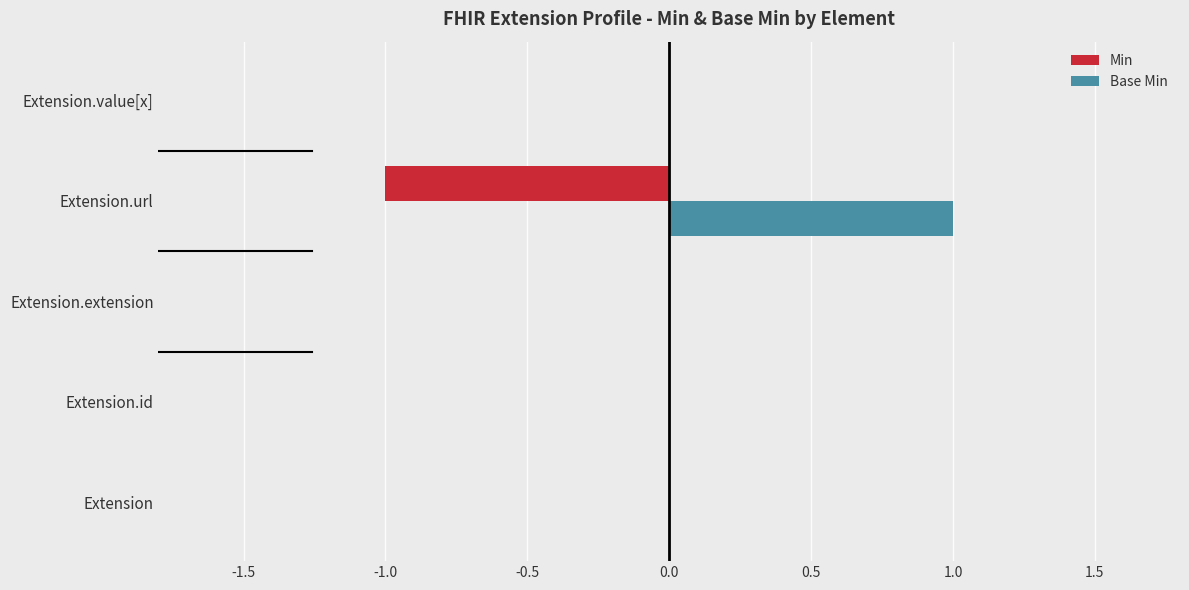

Which series has the largest total across all categories?

Base Min